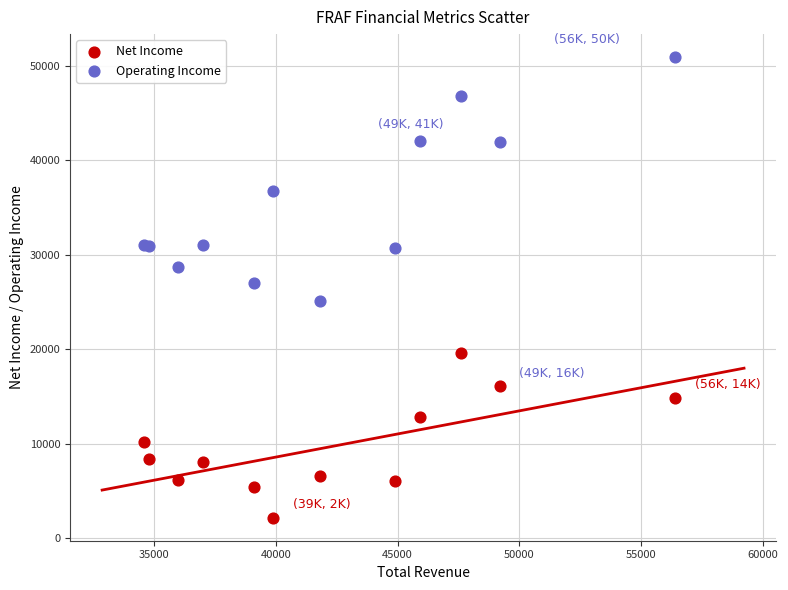

In the Operating Income series, what Y value is closest to 38000?

36700